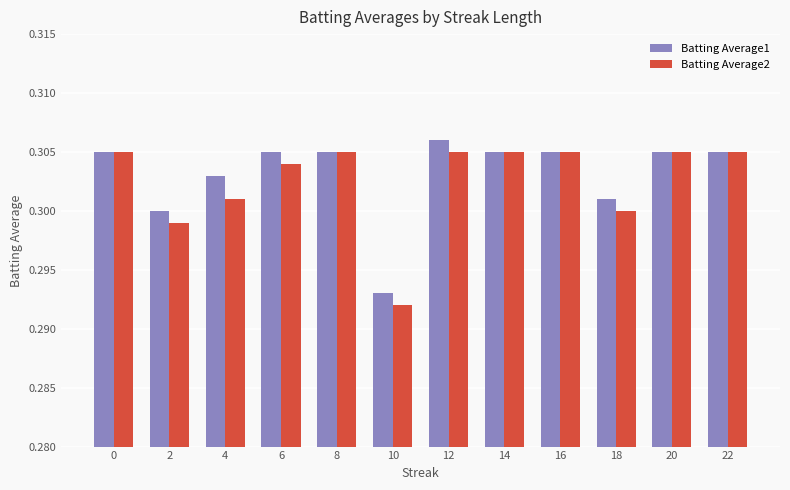

What is the total value across all series at 14?

0.6